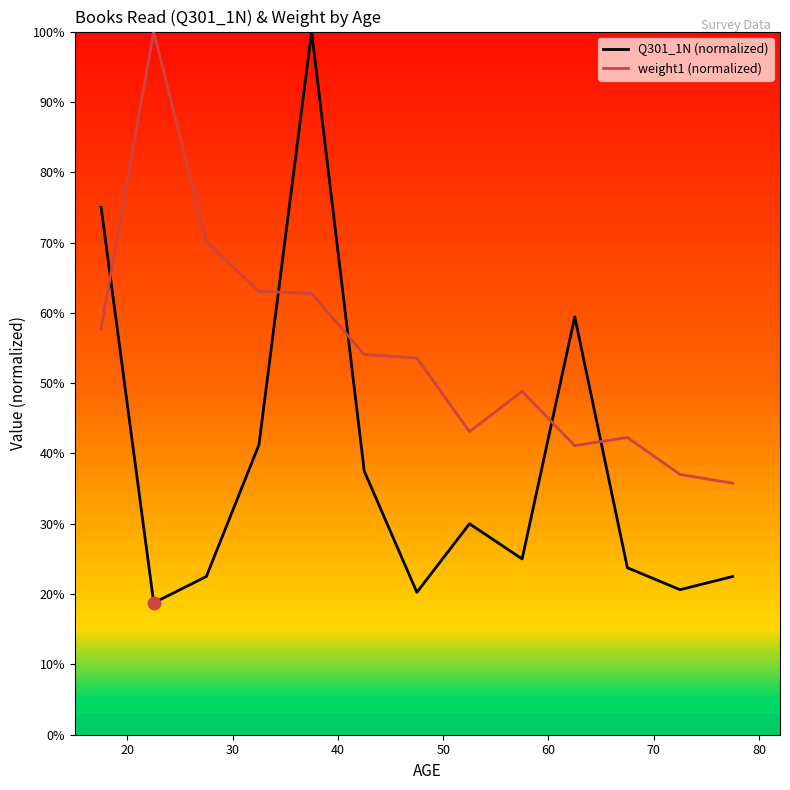

Does the chart have visible grid lines?

No